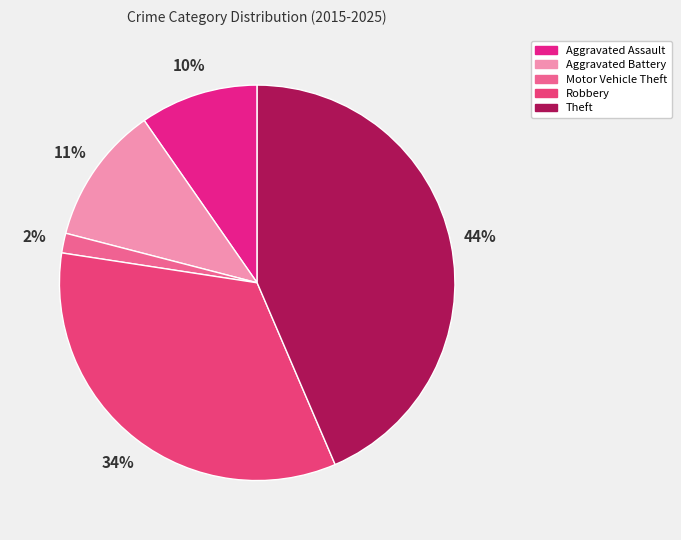

Does Aggravated Battery represent more than half of the total?

No